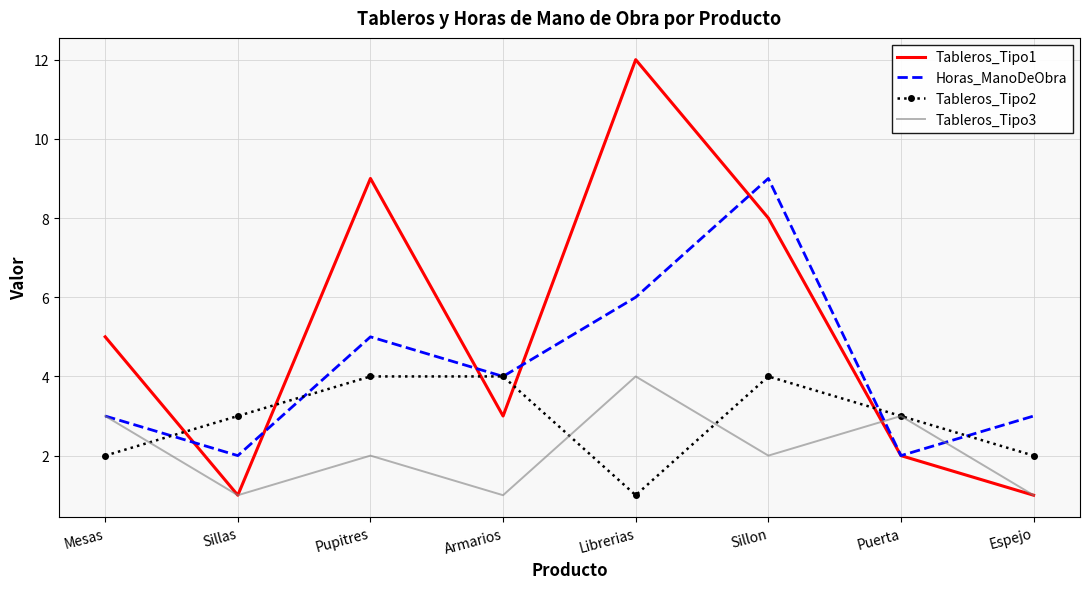

Which series has the largest total across all categories?

Tableros_Tipo1